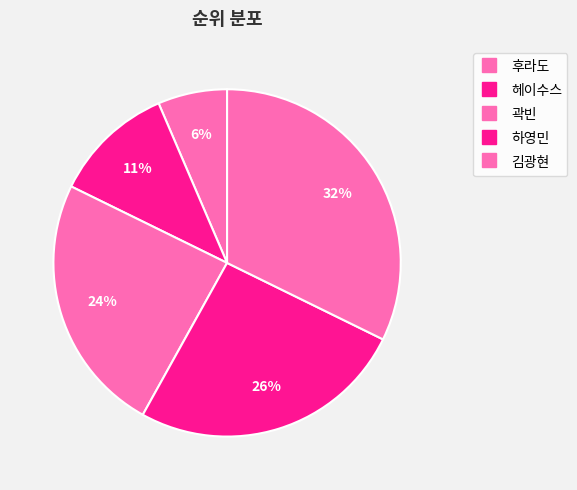

To the nearest percent, what portion does 김광현 represent?

32%